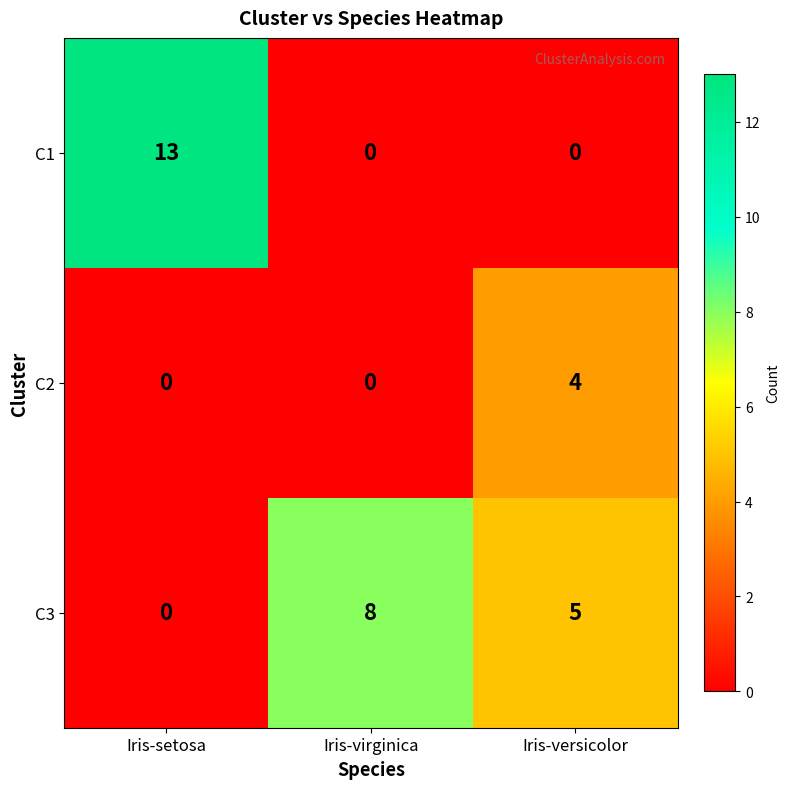

At which label does C3 reach its peak?

Iris-virginica